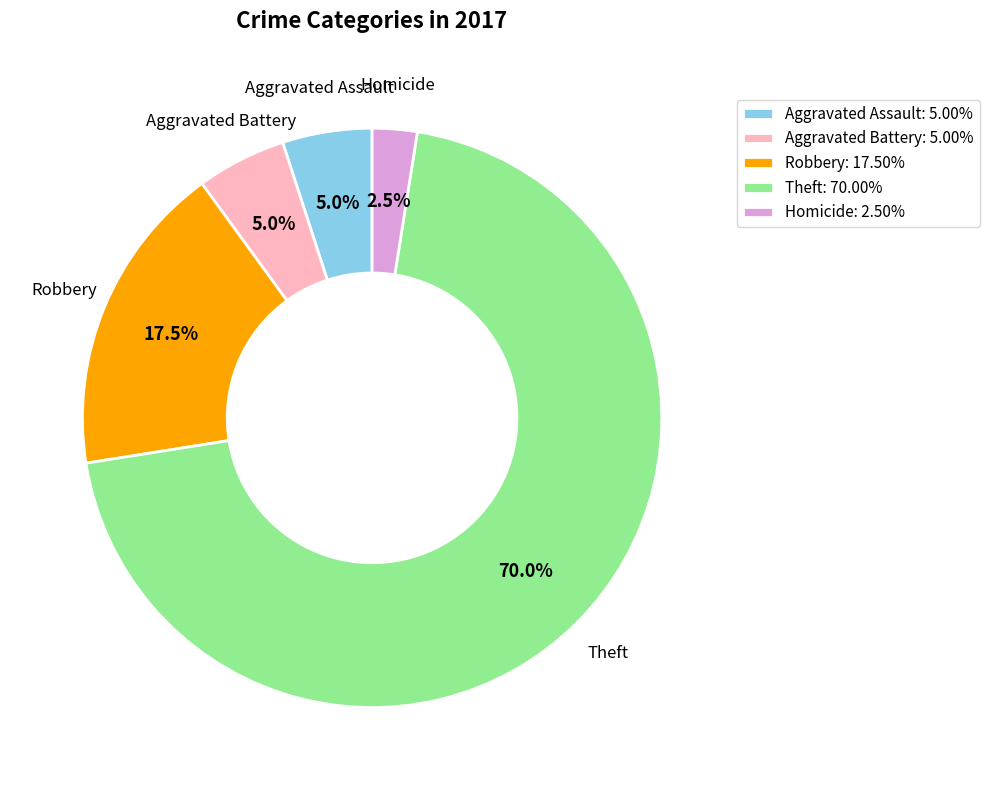

Which slice is the smallest?

Homicide